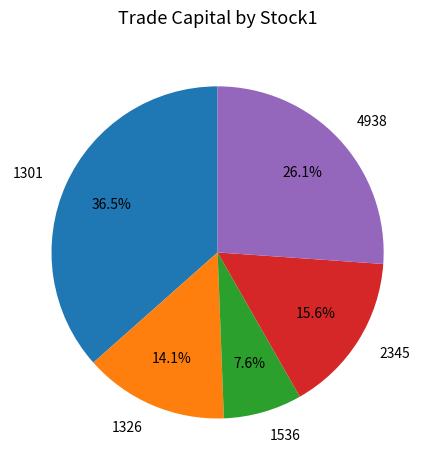

Approximately how many times larger is the value at 1326 compared to 4938?

0.5